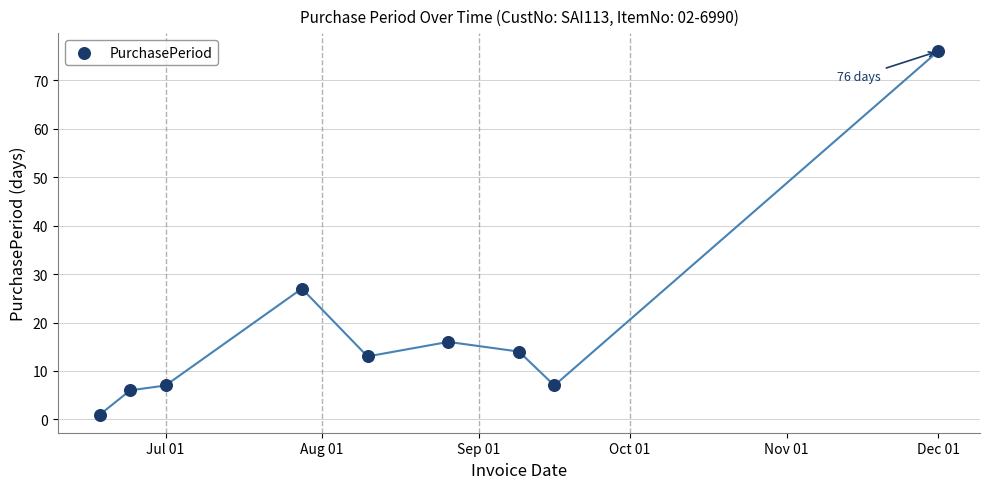

What Y value in the scatter plot is closest to 38?

27